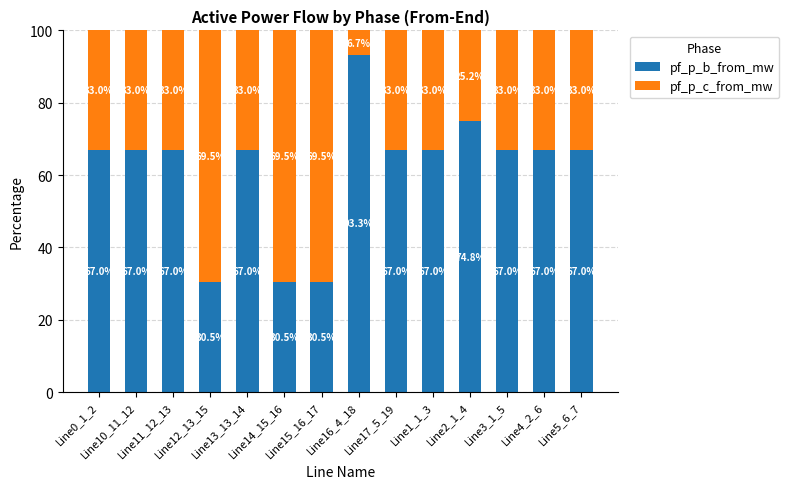

How many data points in pf_p_b_from_mw are less than 67?

3